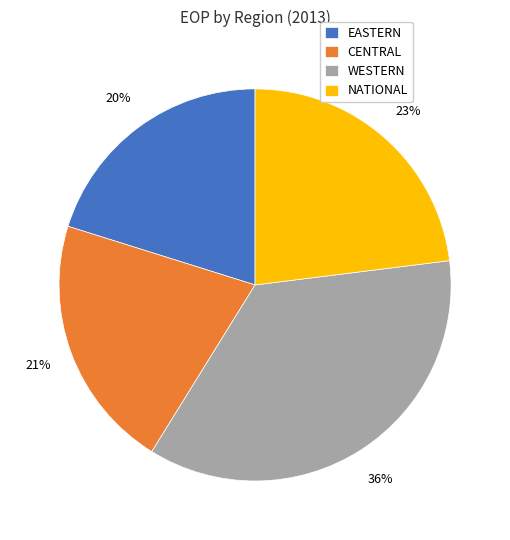

Which category has the biggest portion of the pie?

WESTERN